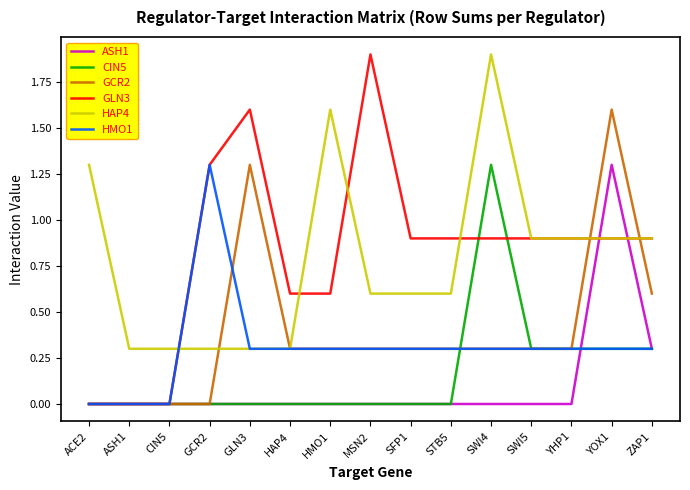

The value of HAP4 at CIN5 is 0.3. True or false?

True